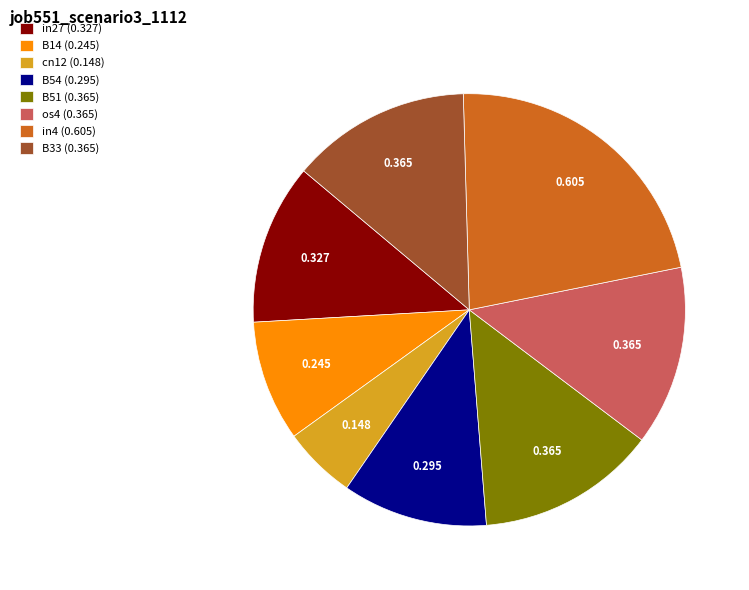

How many slices are in this pie chart?

8